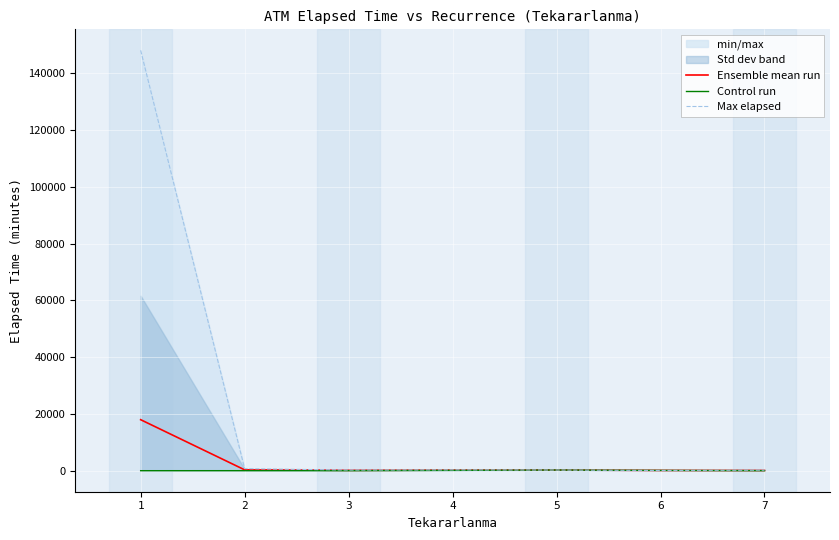

In Ensemble mean run, how many points are lower than both neighbors (excluding endpoints)?

1